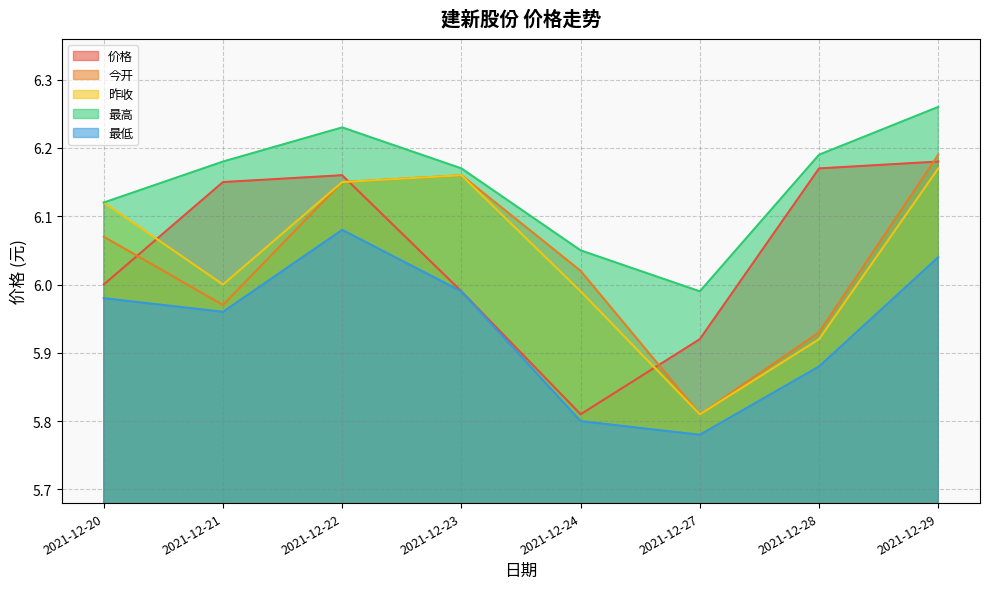

Does the chart have visible grid lines?

Yes